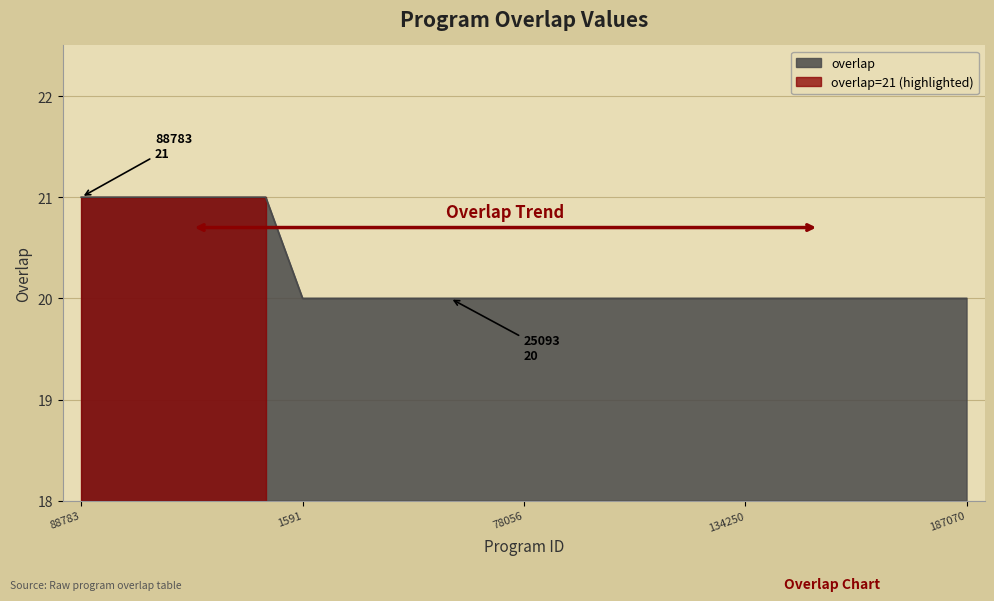

True or false: the data has more than 0 interior local peaks.

False